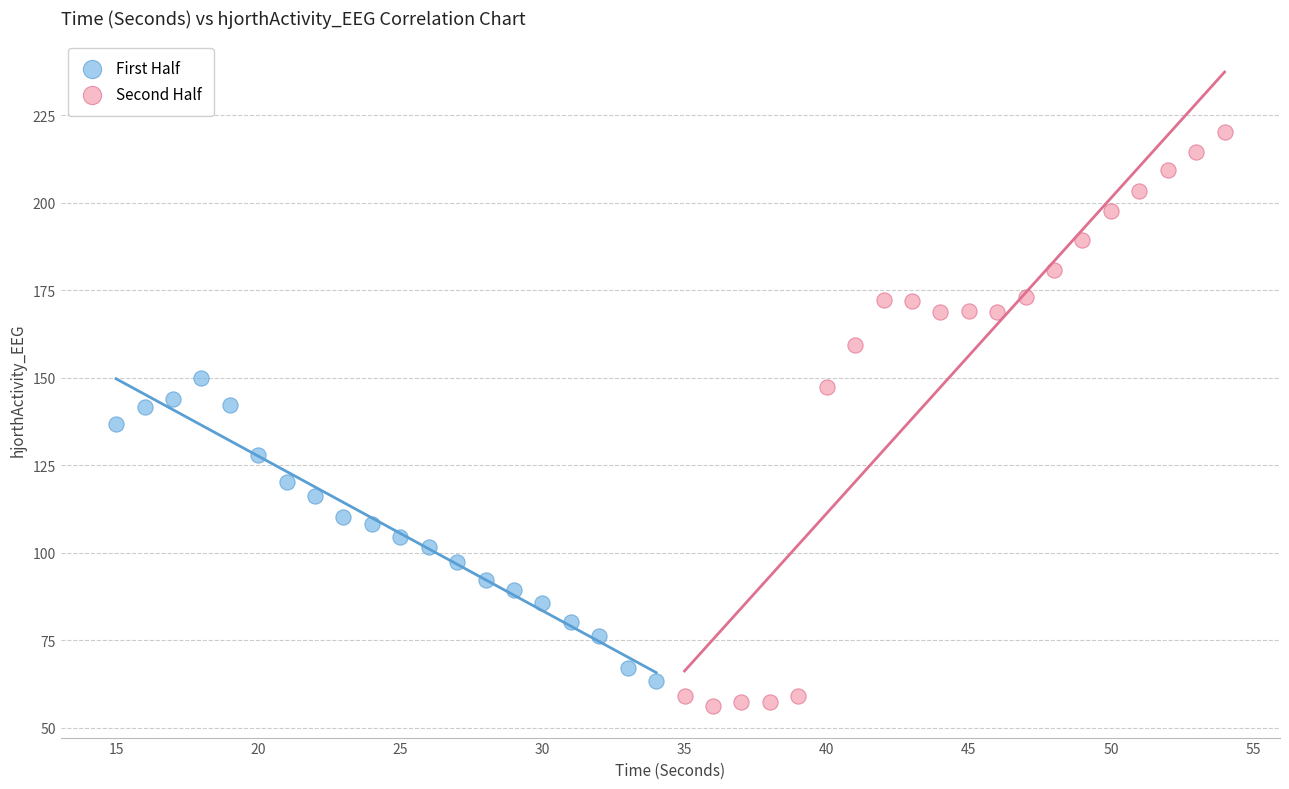

Which series reaches the minimum Y coordinate?

Second Half